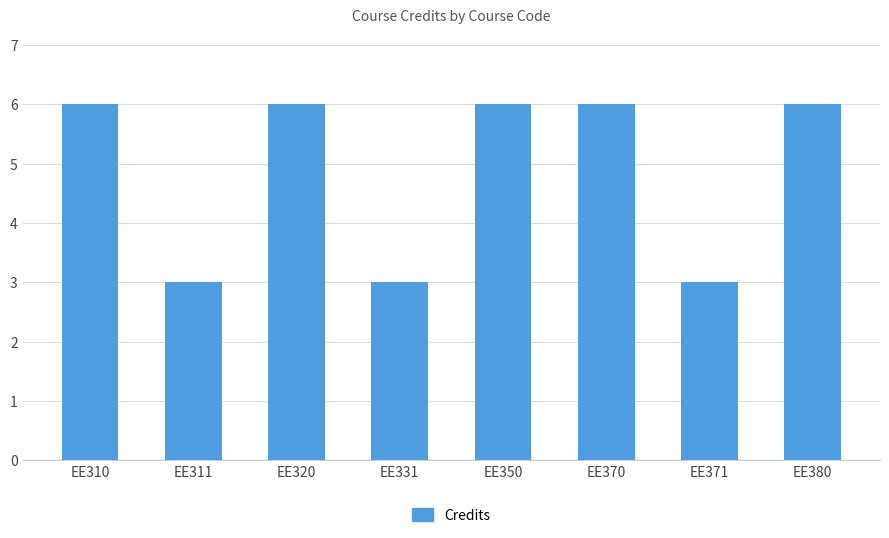

The value at EE311 is 1. True or false?

False